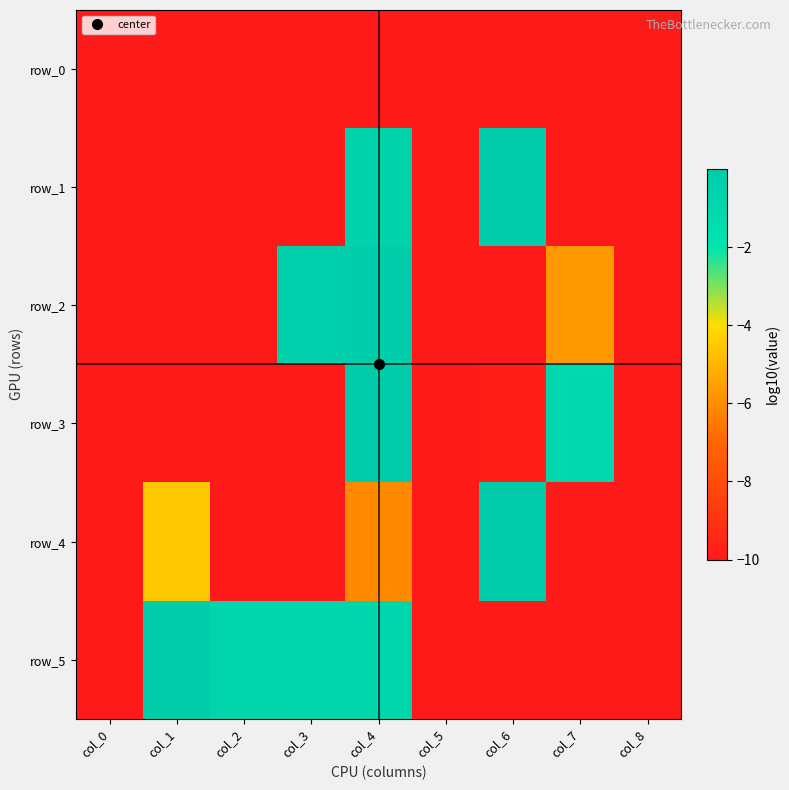

True or false: row_2 has a value of -10.0 at col_8.

True